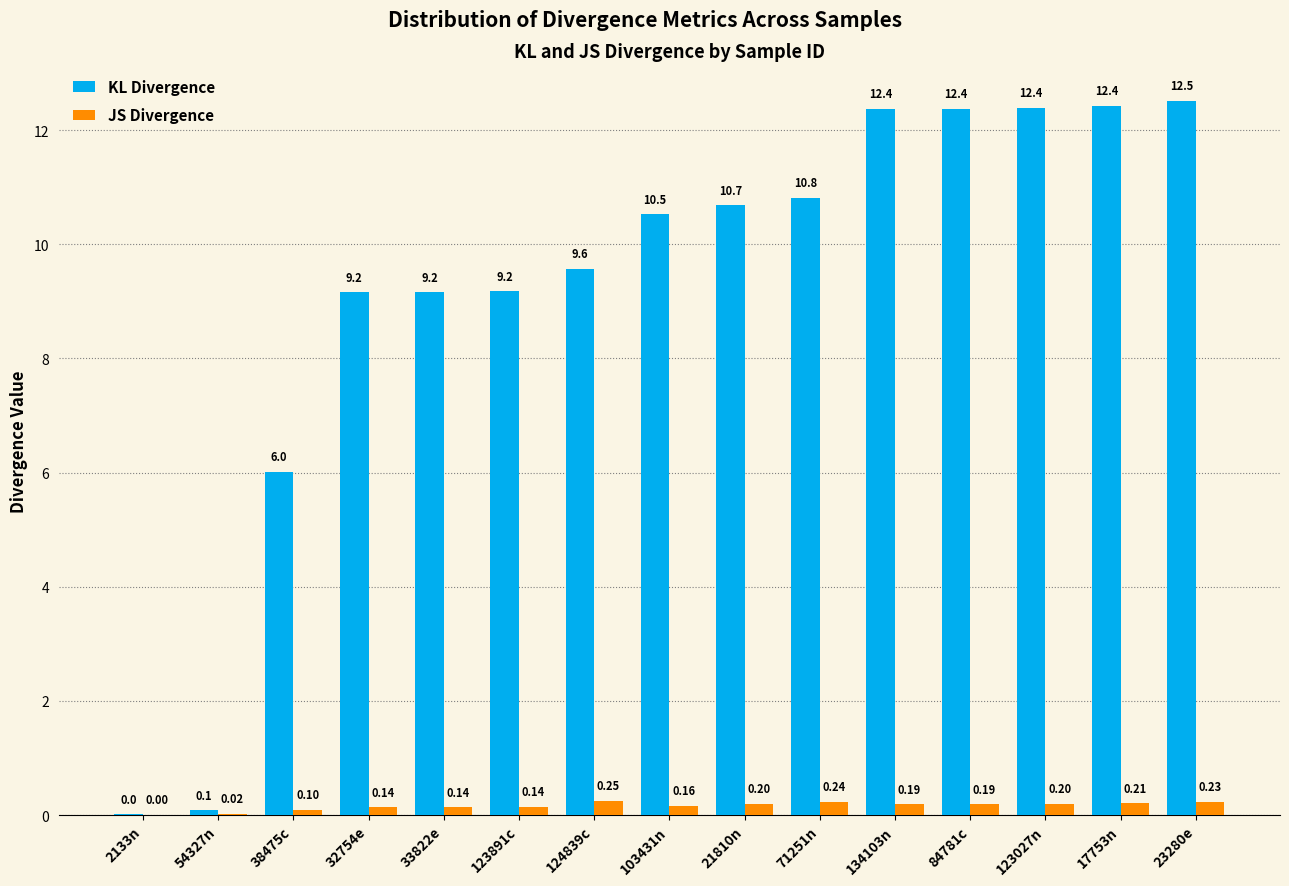

How many categories are shown in the chart?

15